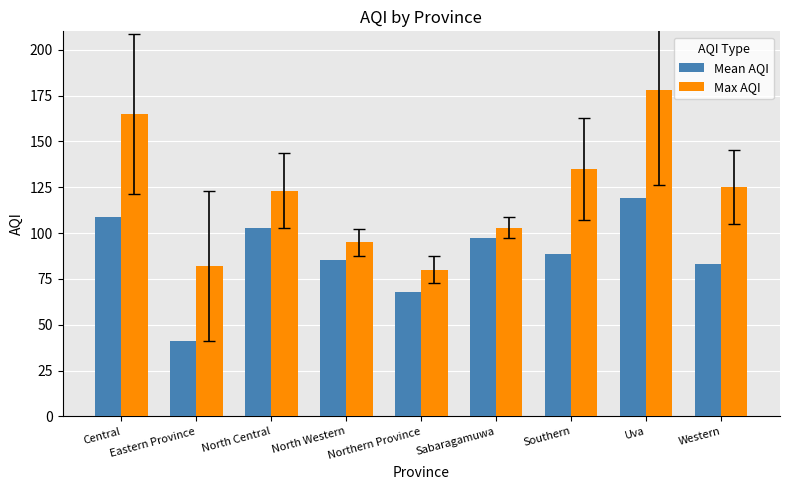

What is the value of the Mean AQI bar at the 3rd from the left?

102.5